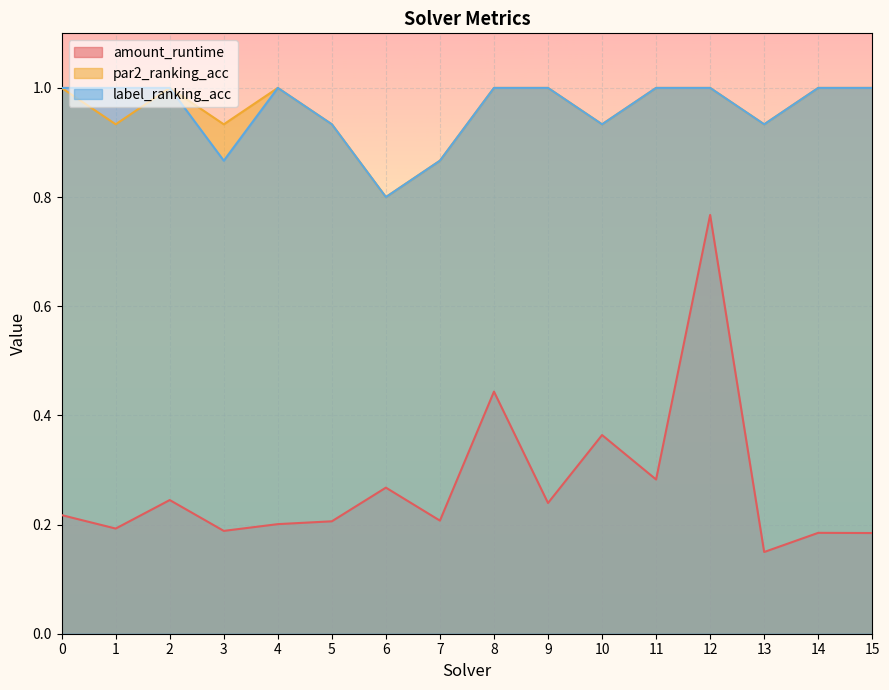

At which label does par2_ranking_acc reach its minimum?

6